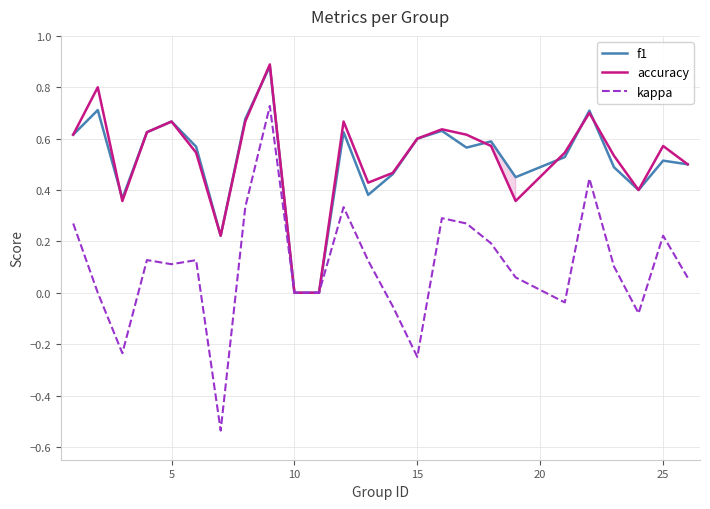

Which series has the widest spread of values?

kappa